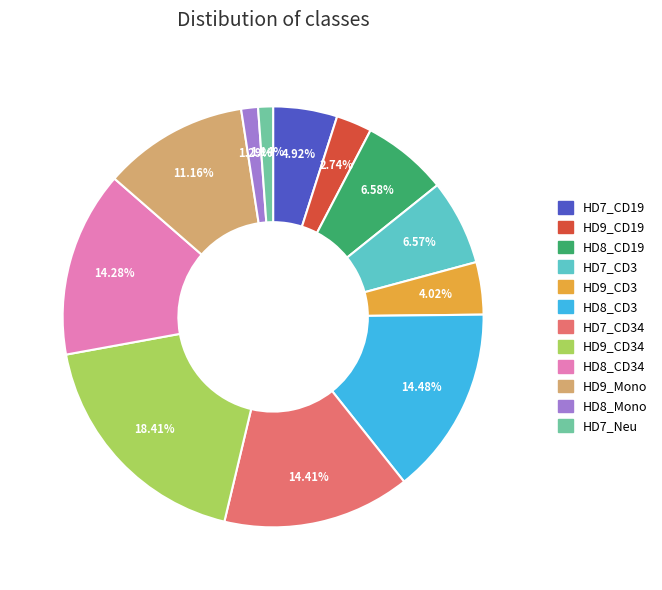

To the nearest percent, what is the difference between the largest and smallest slice percentages?

17%